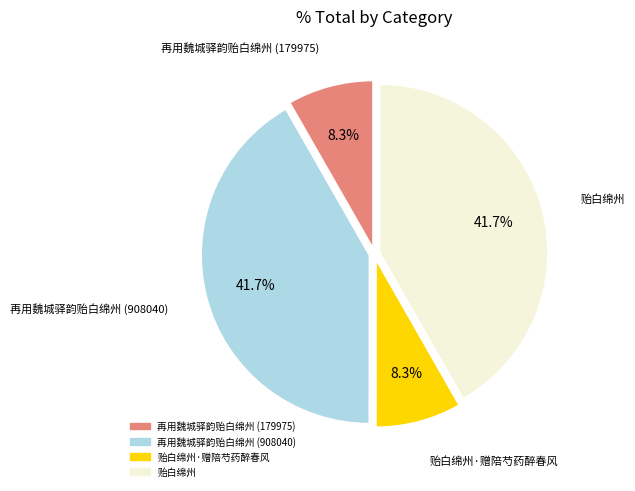

Is there any slice that represents more than half of the pie?

No